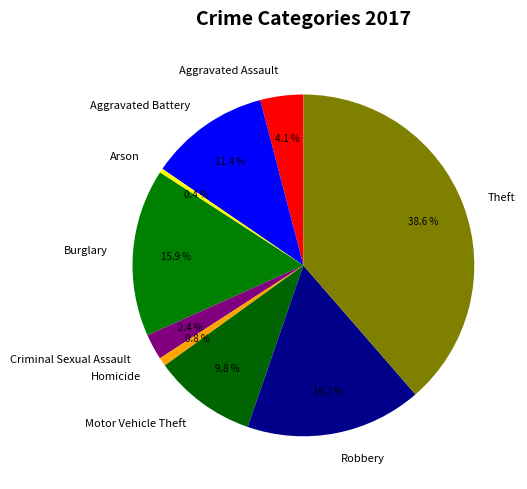

What percentage is NOT represented by Homicide?

99.2%